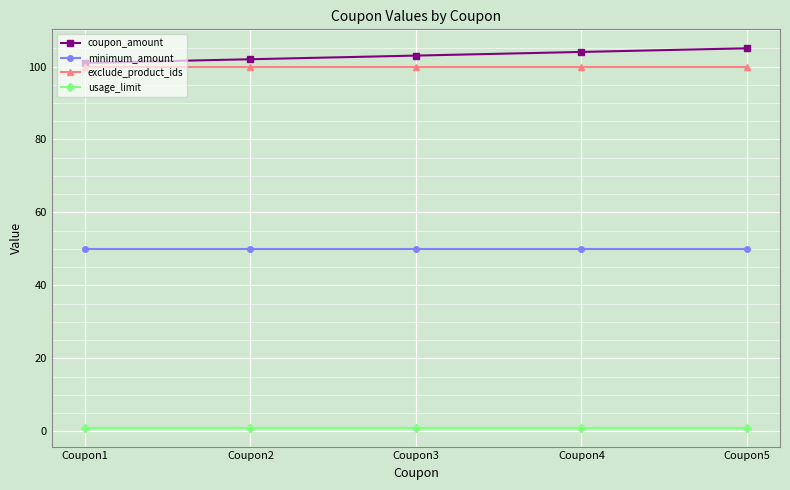

How many data points does each series have?

5